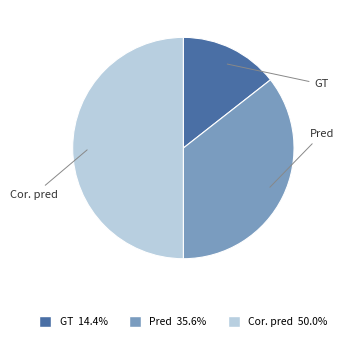

Is the sum of Cor. pred and GT greater than half?

Yes